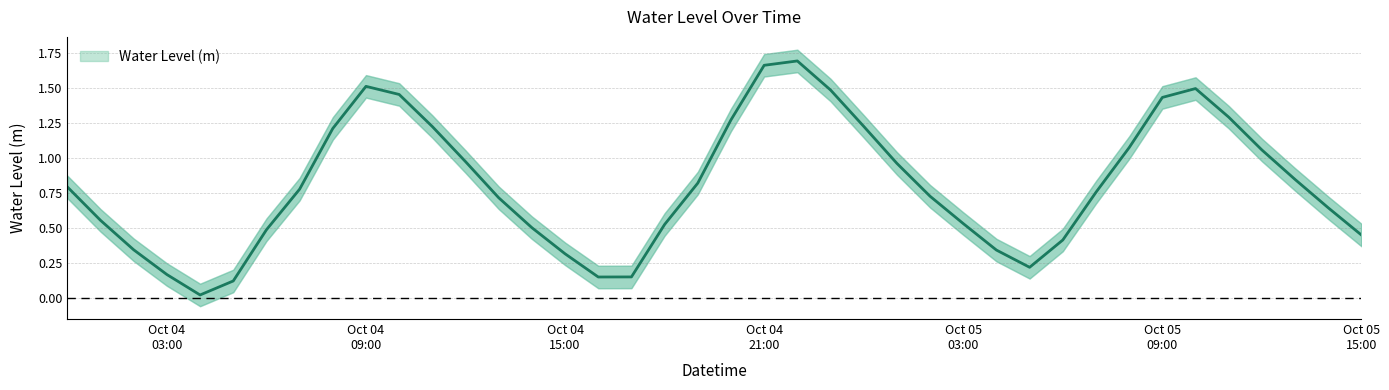

List the labels in order of value, largest first.

2024-10-04 22:00:00, 2024-10-04 21:00:00, 2024-10-04 09:00:00, 2024-10-05 10:00:00, 2024-10-04 23:00:00, 2024-10-04 10:00:00, 2024-10-05 09:00:00, 2024-10-05 11:00:00, 2024-10-04 20:00:00, 2024-10-05 00:00:00, 2024-10-04 11:00:00, 2024-10-04 08:00:00, 2024-10-05 08:00:00, 2024-10-05 12:00:00, 2024-10-04 12:00:00, 2024-10-05 01:00:00, 2024-10-05 13:00:00, 2024-10-04 19:00:00, 2024-10-04 00:00:00, 2024-10-04 07:00:00, 2024-10-05 07:00:00, 2024-10-05 02:00:00, 2024-10-04 13:00:00, 2024-10-05 14:00:00, 2024-10-04 01:00:00, 2024-10-05 03:00:00, 2024-10-04 18:00:00, 2024-10-04 14:00:00, 2024-10-04 06:00:00, 2024-10-05 15:00:00, 2024-10-05 06:00:00, 2024-10-04 02:00:00, 2024-10-05 04:00:00, 2024-10-04 15:00:00, 2024-10-05 05:00:00, 2024-10-04 03:00:00, 2024-10-04 17:00:00, 2024-10-04 16:00:00, 2024-10-04 05:00:00, 2024-10-04 04:00:00